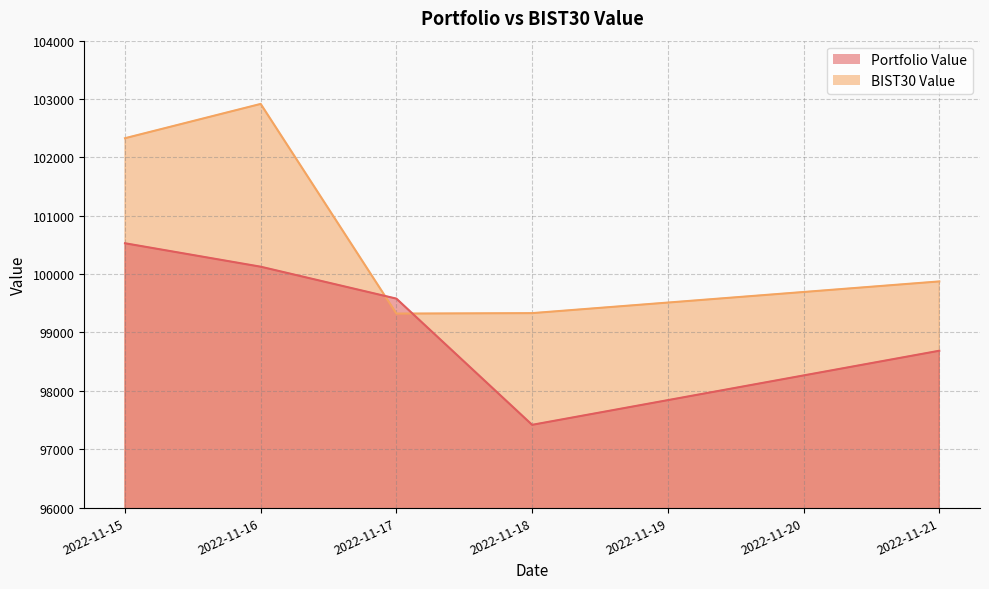

Between 2022-11-16 and 2022-11-18, which series saw the biggest shift?

BIST30 Value